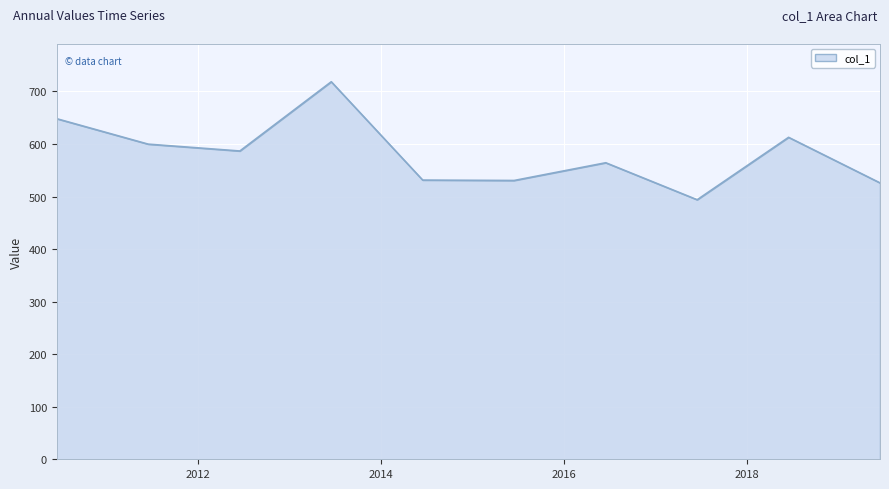

What is the difference between the maximum and minimum values?

224.6